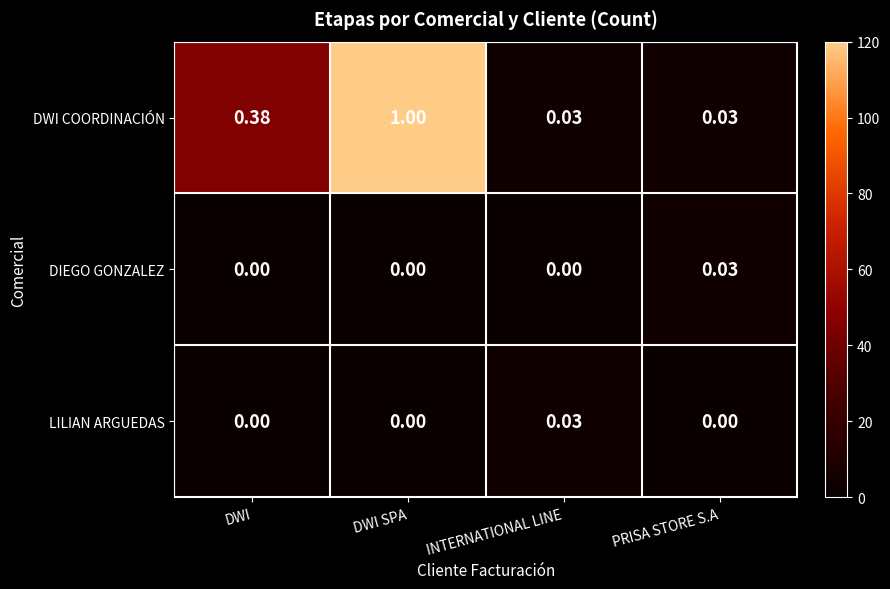

Which series has the largest total across all categories?

DWI COORDINACIÓN